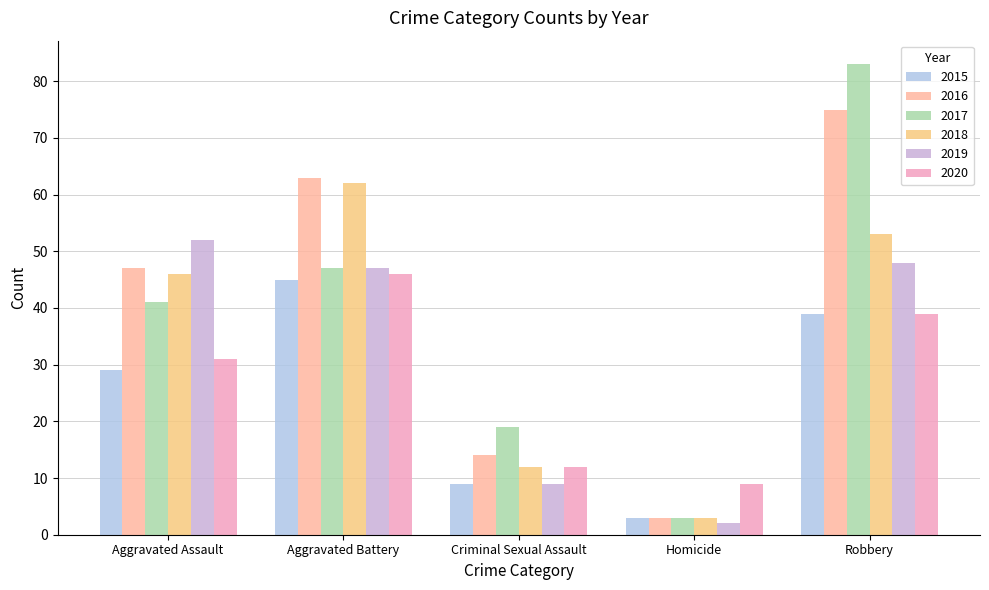

True or false: 2016 has a value of 75 at Robbery.

True